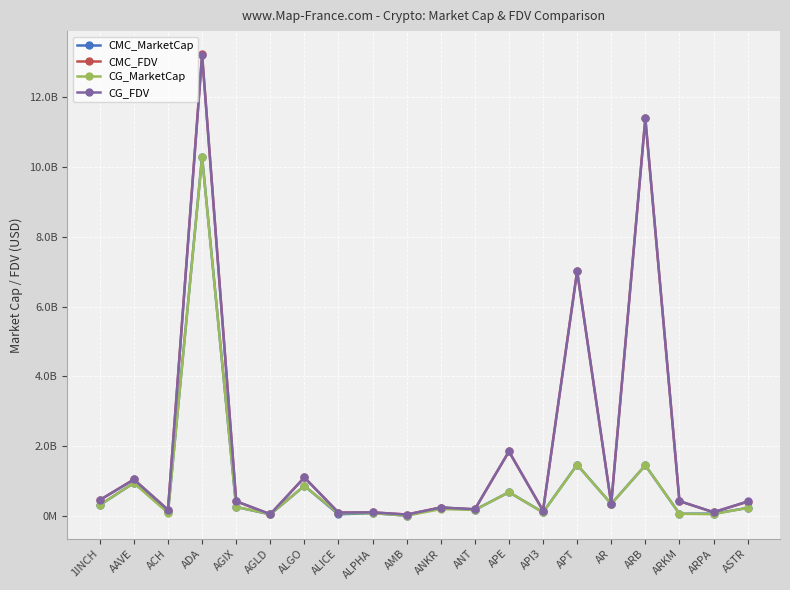

Is this an area chart (filled region under the line)?

No